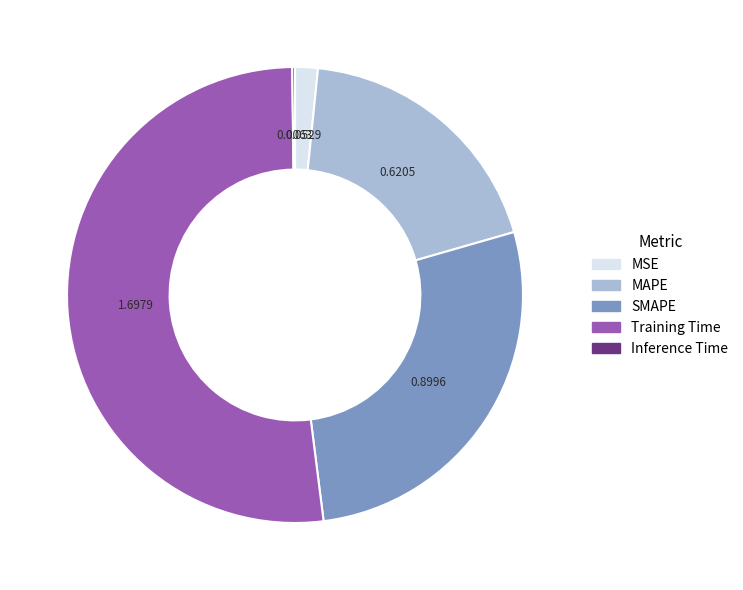

Which category has the biggest portion of the pie?

Training Time